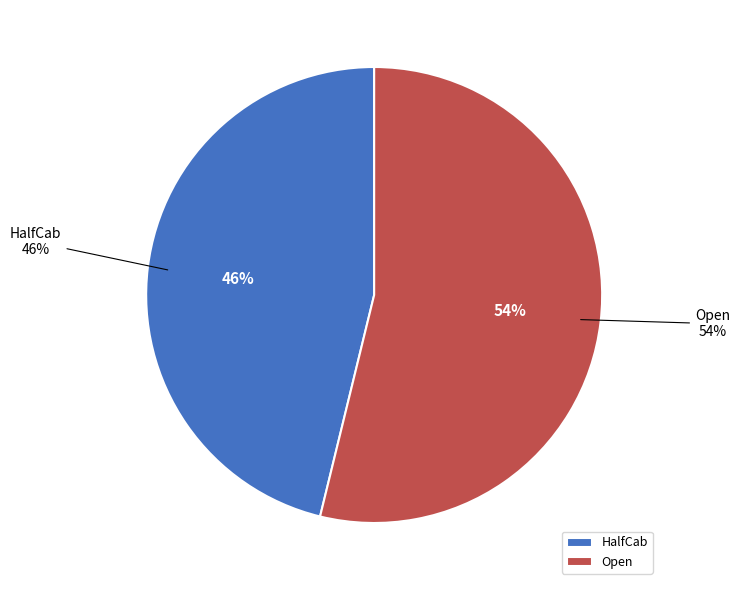

To the nearest percent, what is the average slice percentage?

50%